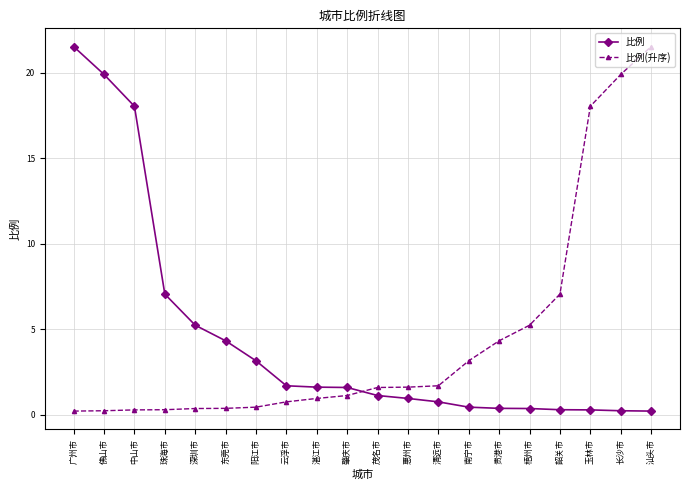

Rank the series at 深圳市 from lowest to highest value.

比例(升序), 比例